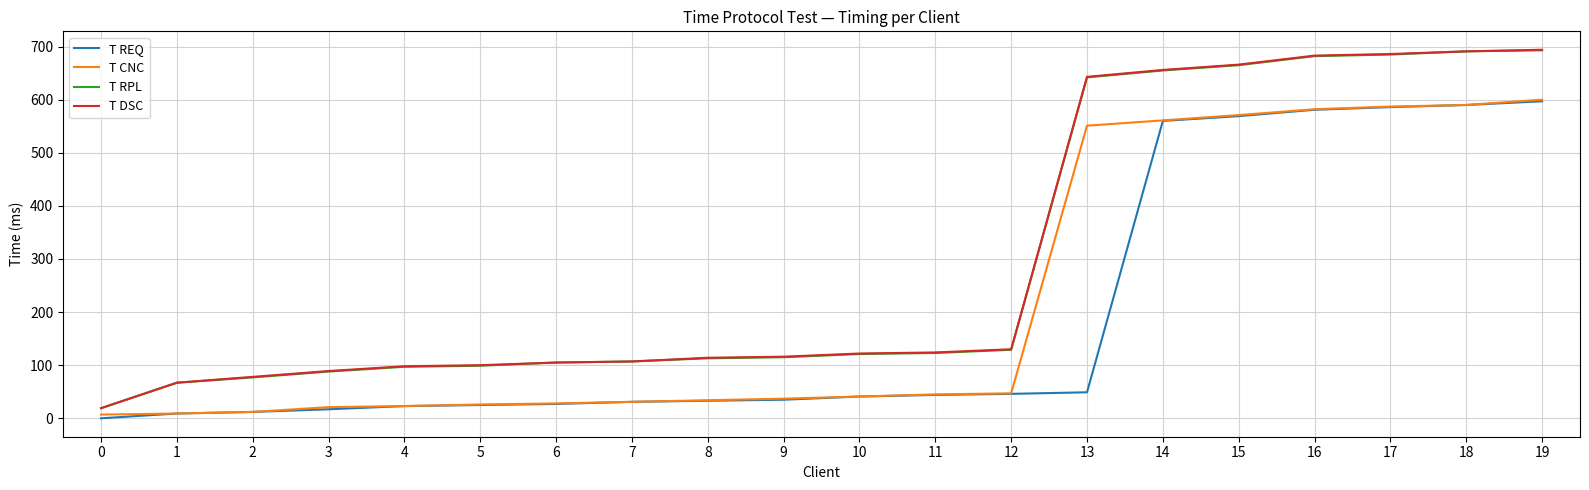

Does the chart have visible grid lines?

Yes